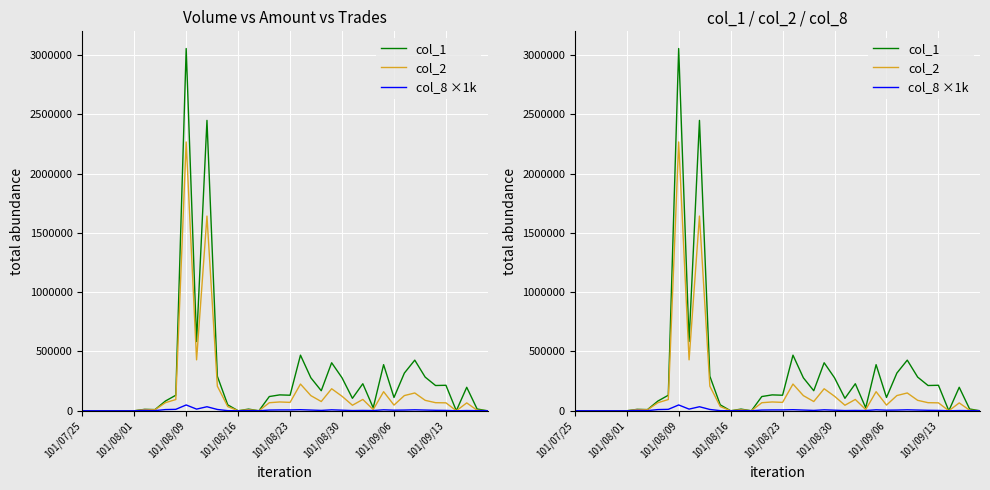

True or false: col_8 ×1k and col_2 intersect in this chart.

False